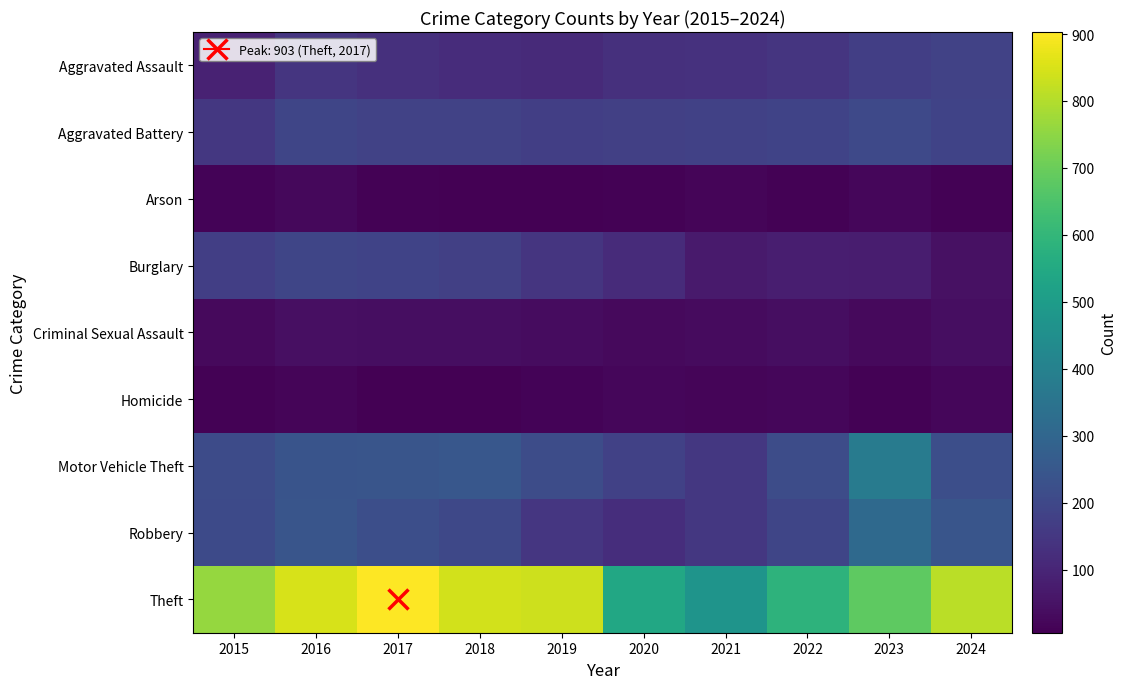

Reading left to right, list all the values displayed in this chart.

Aggravated Assault: 2015=92	2016=146	2017=130	2018=119	2019=112	2020=131	2021=135	2022=143	2023=172	2024=183
Aggravated Battery: 2015=152	2016=193	2017=184	2018=182	2019=173	2020=177	2021=178	2022=187	2023=204	2024=186
Arson: 2015=14	2016=25	2017=12	2018=8	2019=6	2020=12	2021=17	2022=11	2023=21	2024=13
Burglary: 2015=173	2016=195	2017=188	2018=175	2019=143	2020=115	2021=70	2022=80	2023=79	2024=47
Criminal Sexual Assault: 2015=30	2016=42	2017=39	2018=38	2019=37	2020=28	2021=31	2022=38	2023=29	2024=38
Homicide: 2015=12	2016=18	2017=8	2018=7	2019=14	2020=22	2021=19	2022=21	2023=12	2024=23
Motor Vehicle Theft: 2015=210	2016=239	2017=243	2018=251	2019=213	2020=180	2021=153	2022=215	2023=379	2024=221
Robbery: 2015=207	2016=241	2017=220	2018=200	2019=149	2020=122	2021=150	2022=194	2023=311	2024=243
Theft: 2015=762	2016=847	2017=903	2018=842	2019=833	2020=543	2021=471	2022=587	2023=680	2024=809